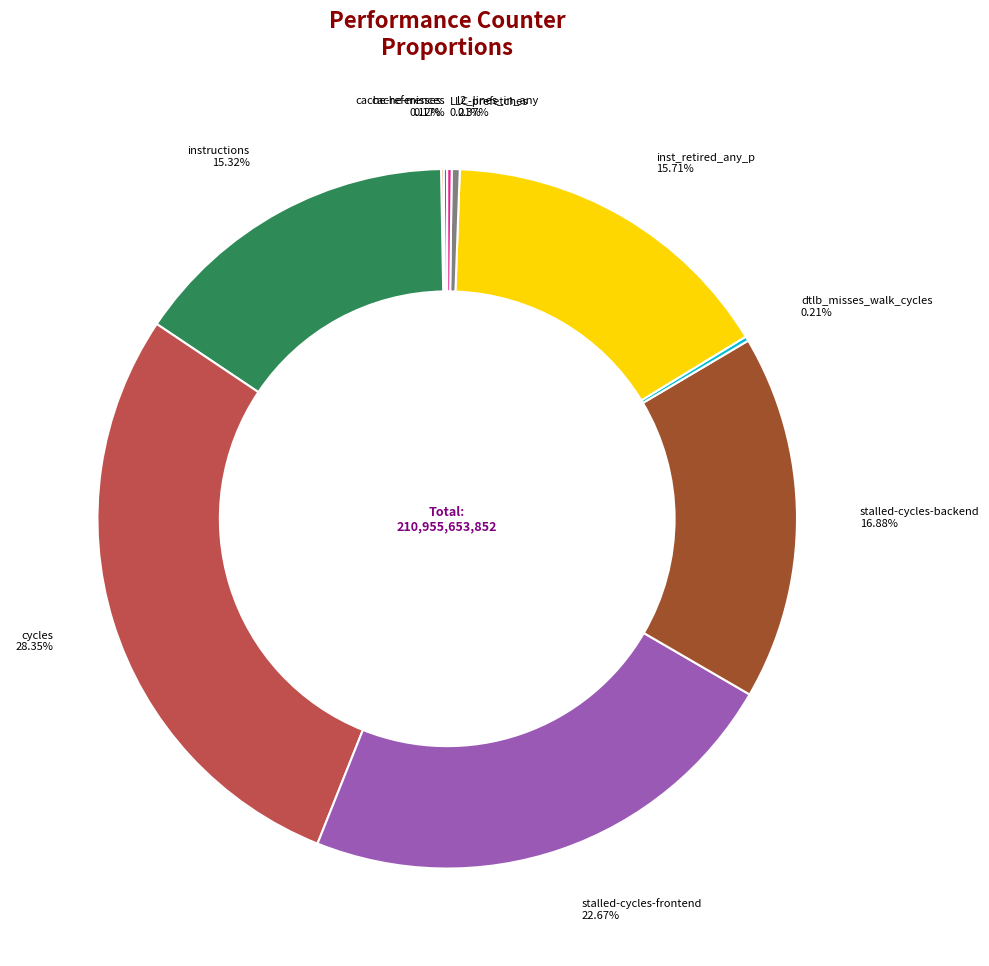

What is the largest slice in the pie chart?

cycles